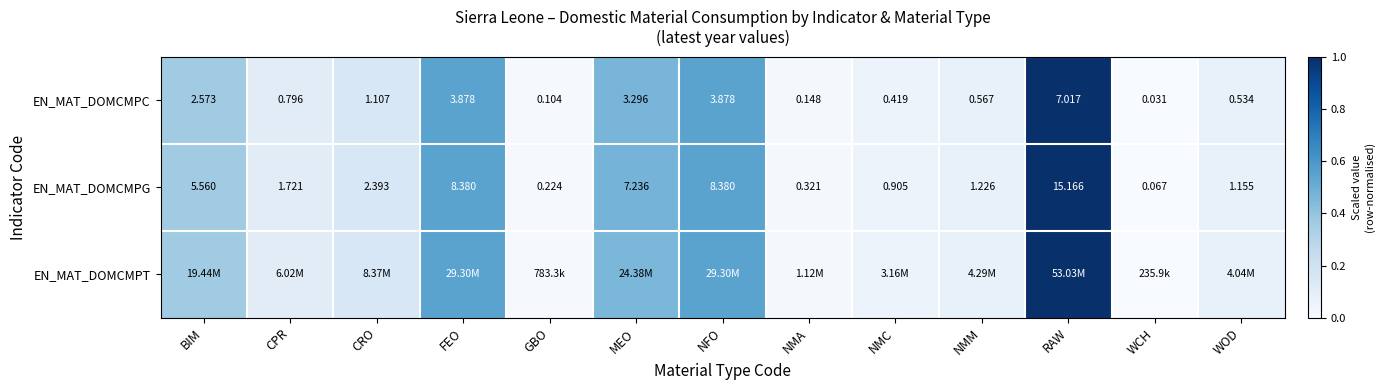

Is the value of EN_MAT_DOMCMPG at NMC greater than the value of EN_MAT_DOMCMPC at GBO?

Yes